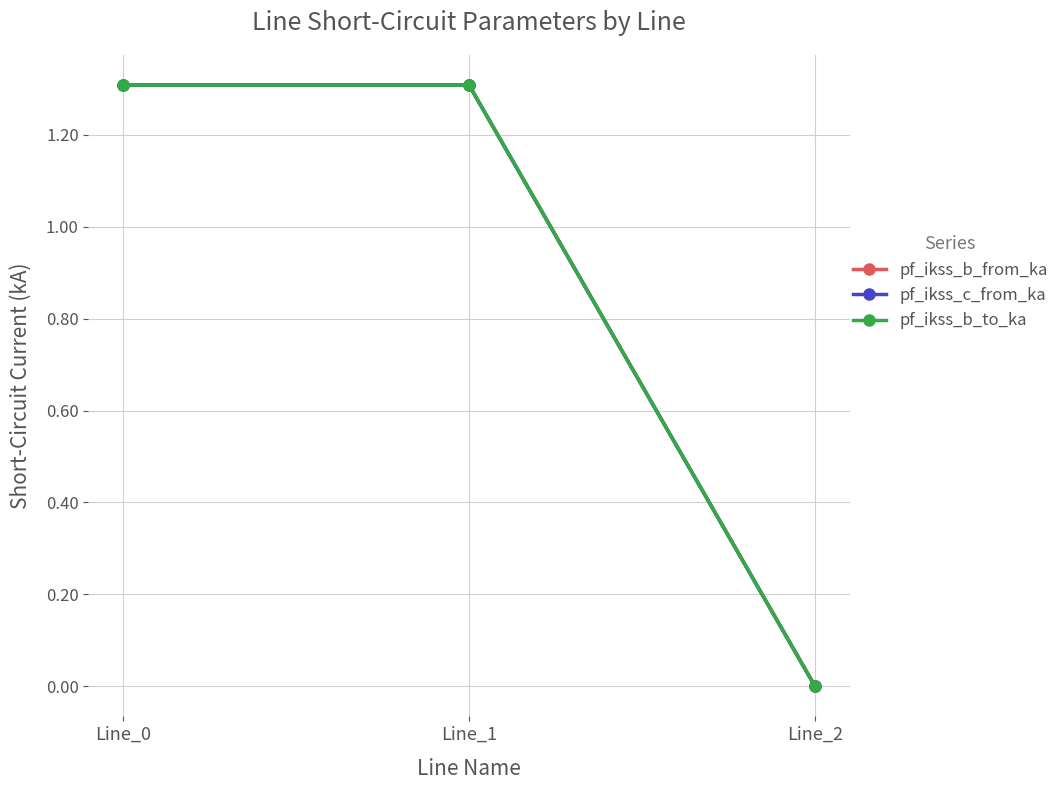

Is this an area chart (filled region under the line)?

No